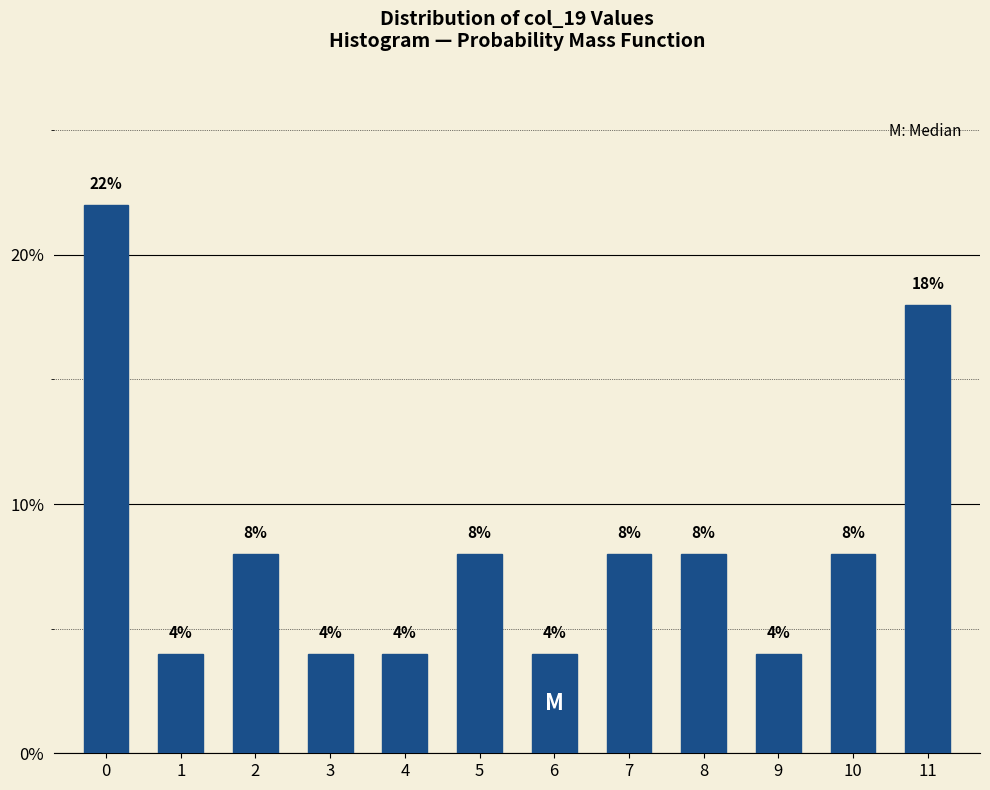

Reading left to right, what are all the values shown in this chart?

22	4	8	4	4	8	4	8	8	4	8	18